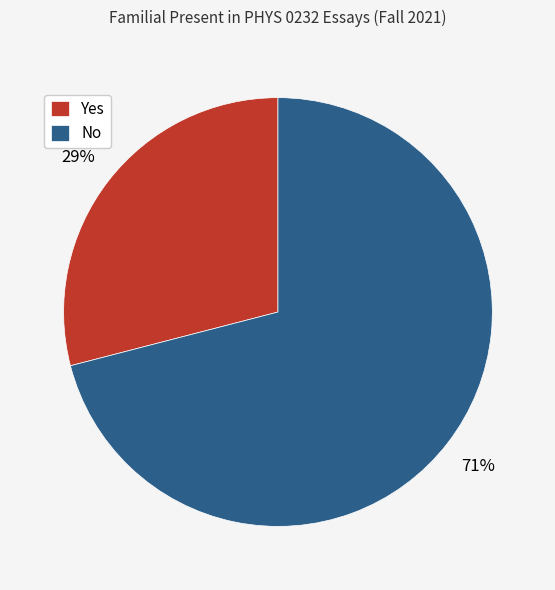

Which category has the smallest portion of the pie?

Yes